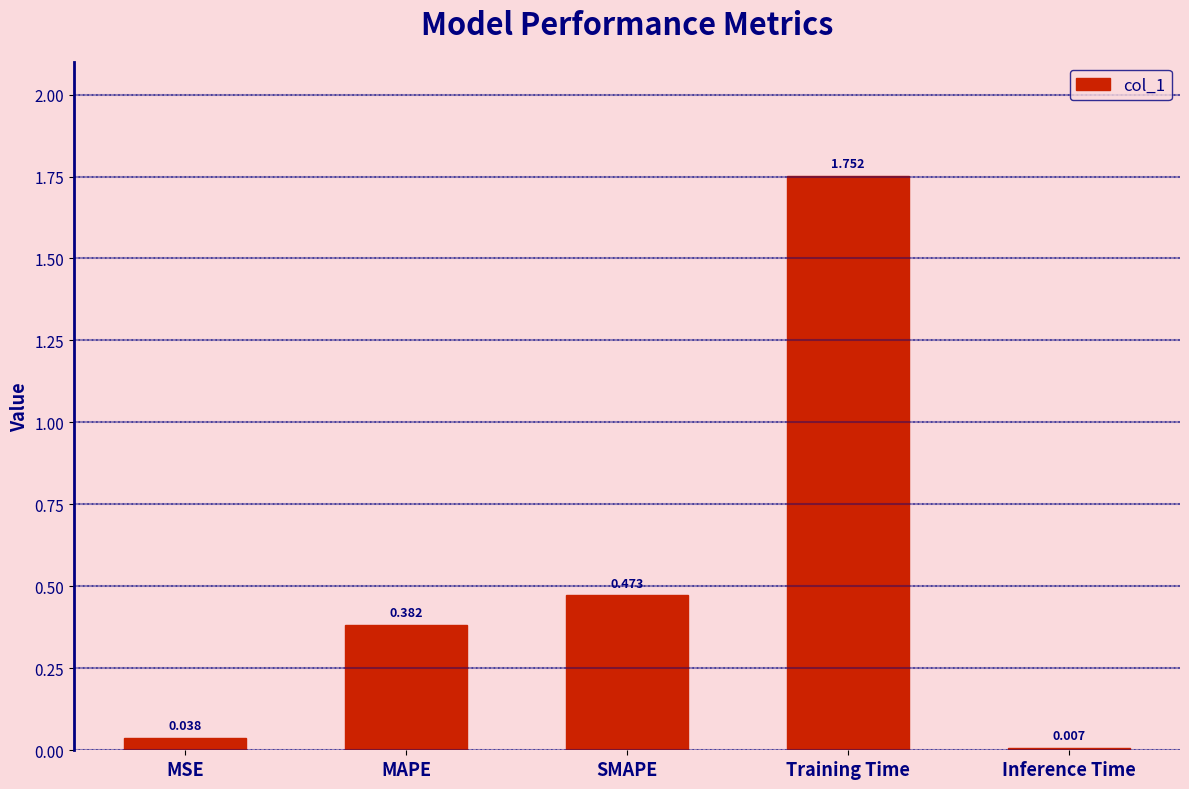

At which label is the value closest to 0?

Inference Time